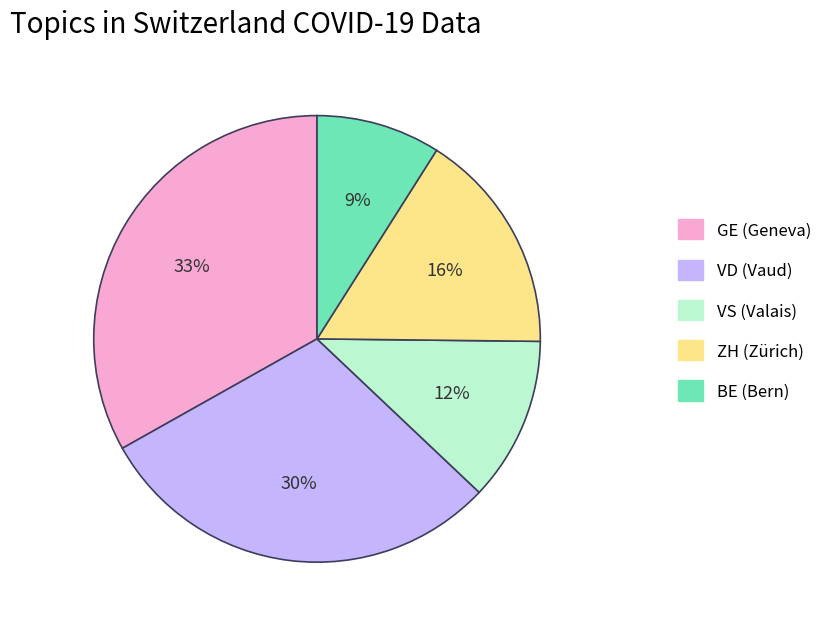

How many segments does this pie chart have?

5